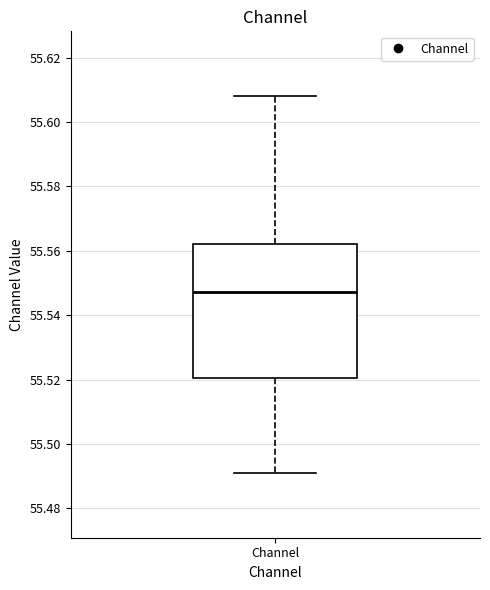

Where does the upper whisker of the box for Channel end on the y-axis? The values are not printed on the chart, so give them approximately, as read against the axis.

55.608